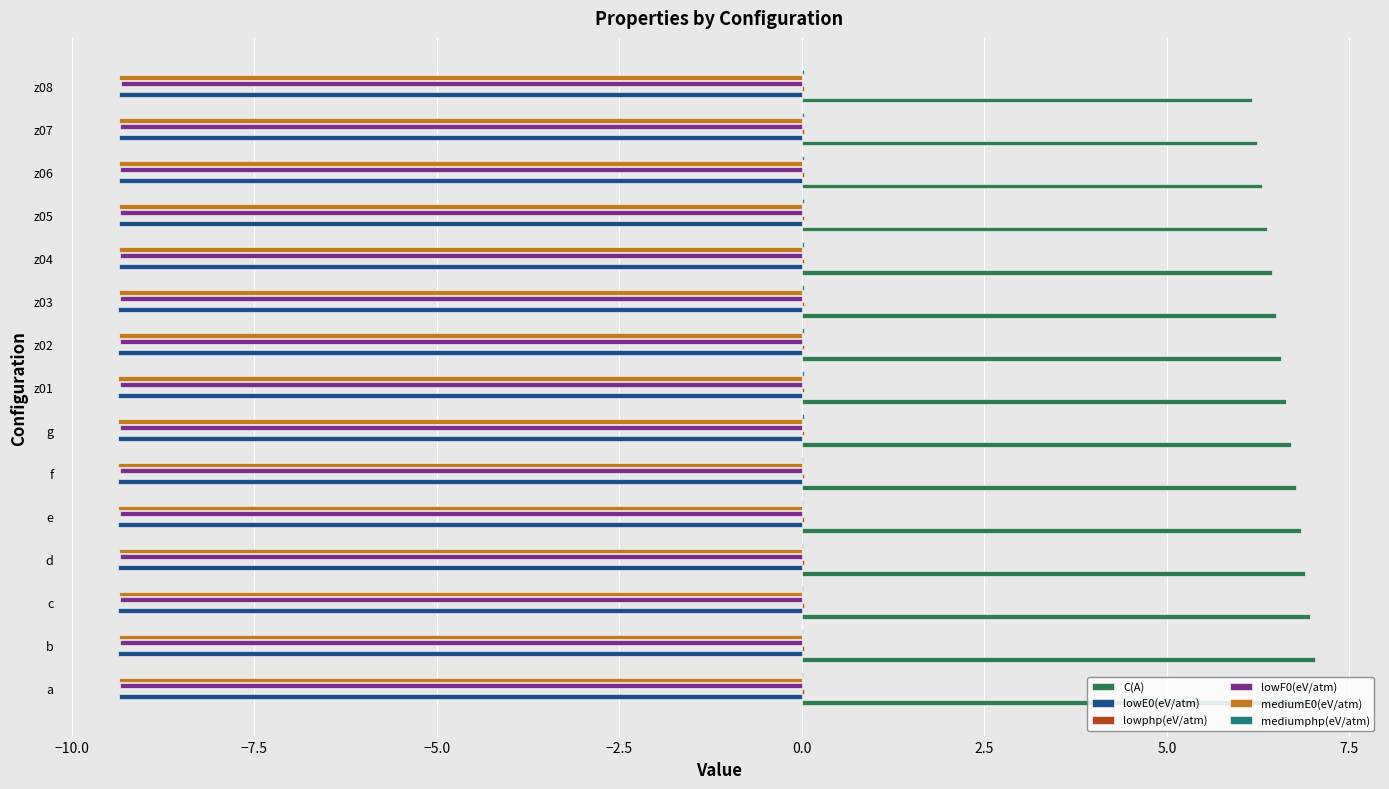

Is it true that mediumE0(eV/atm) equals -13.2 at g?

False